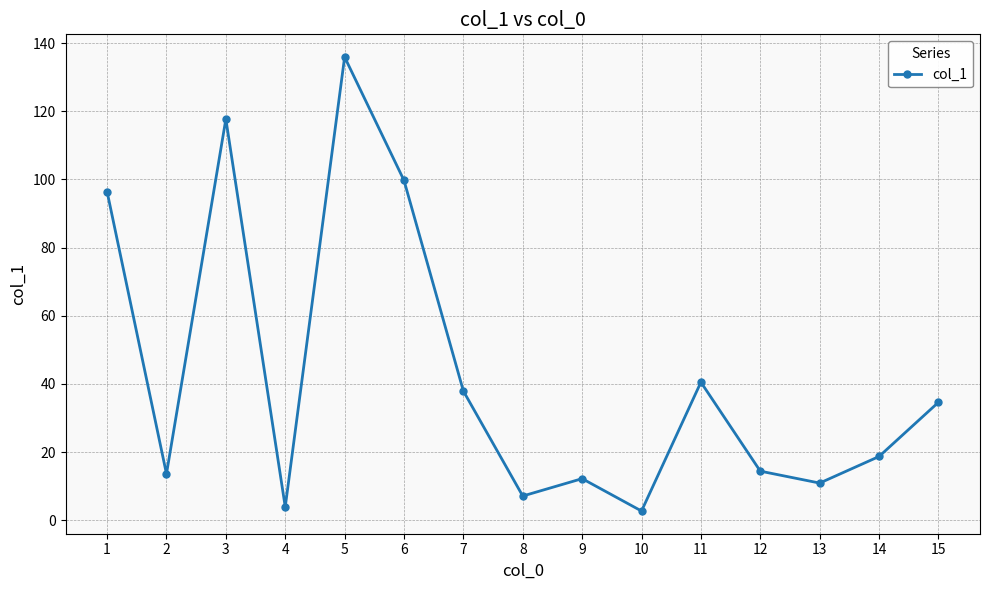

What is the value of the 8th point from the left?

7.1